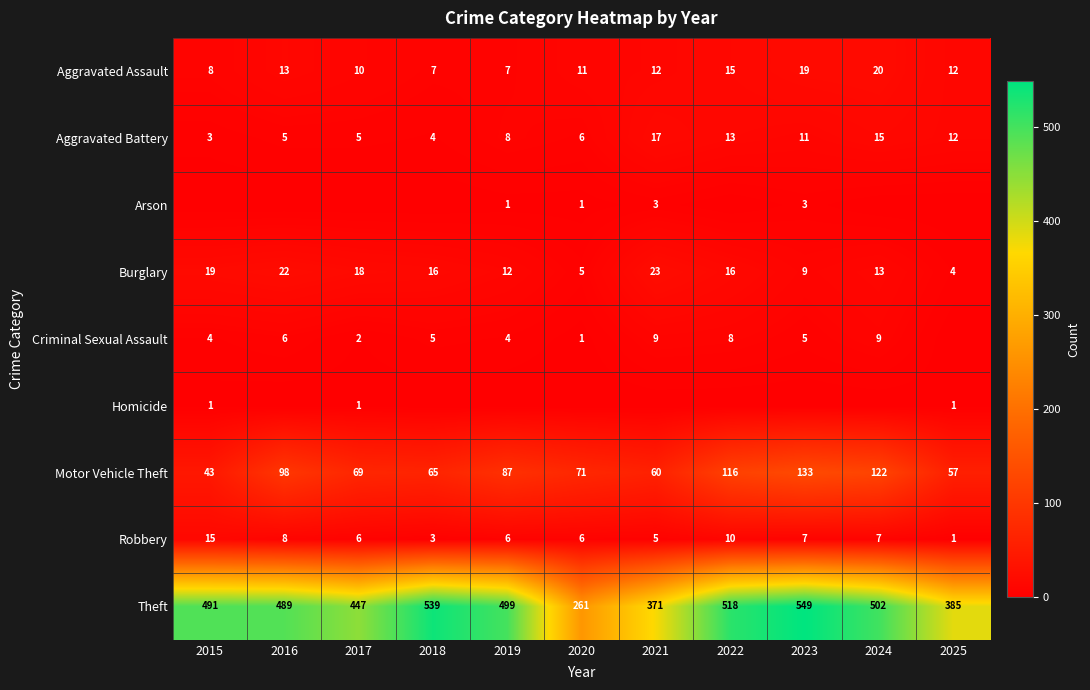

The Motor Vehicle Theft series shows 43 at 2015. True or false?

True